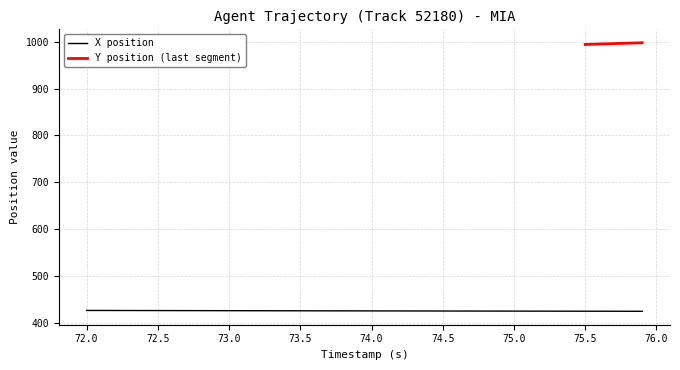

What is the minimum value for X position?

424.6